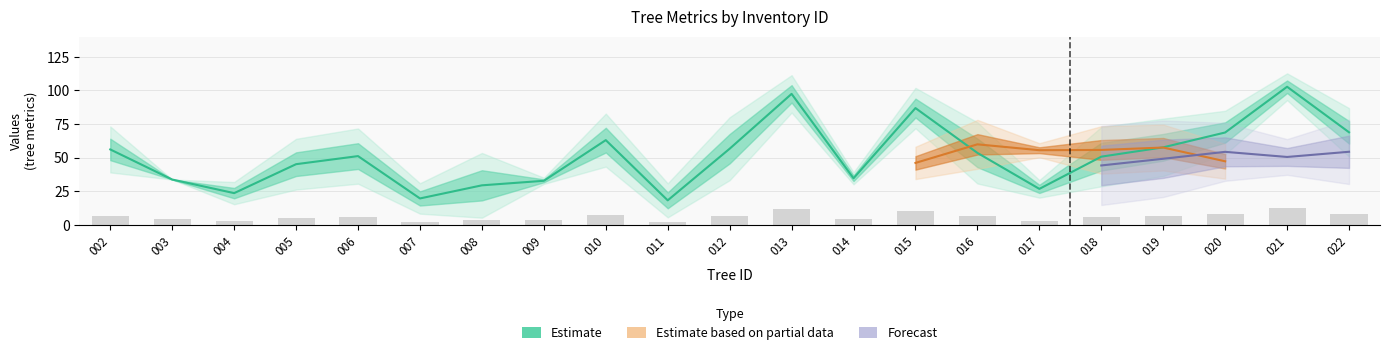

Between 241289016 and 241289002, which is larger?

241289016